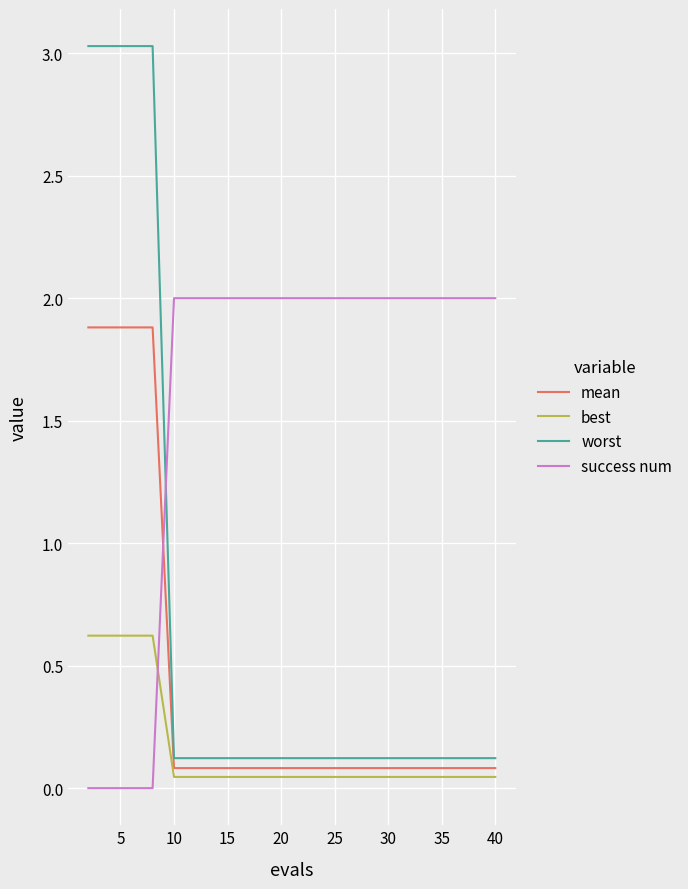

After their last crossing, which series has the higher values: success num or mean?

success num